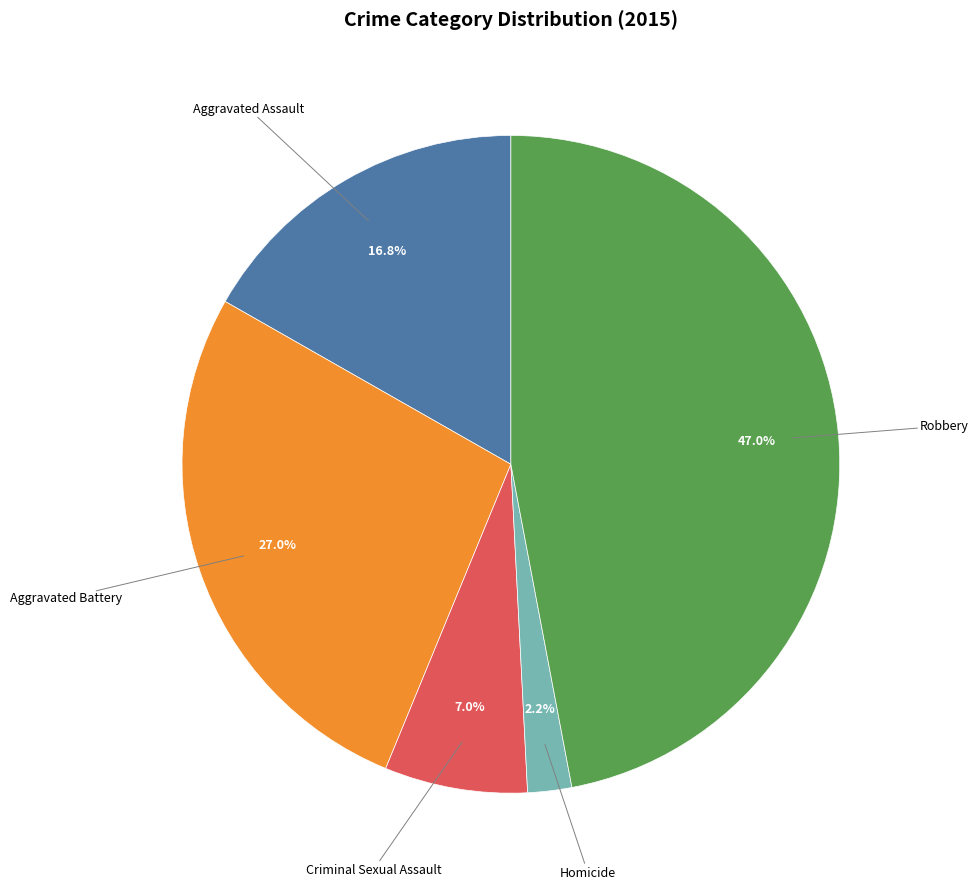

Is there a majority slice in this chart?

No